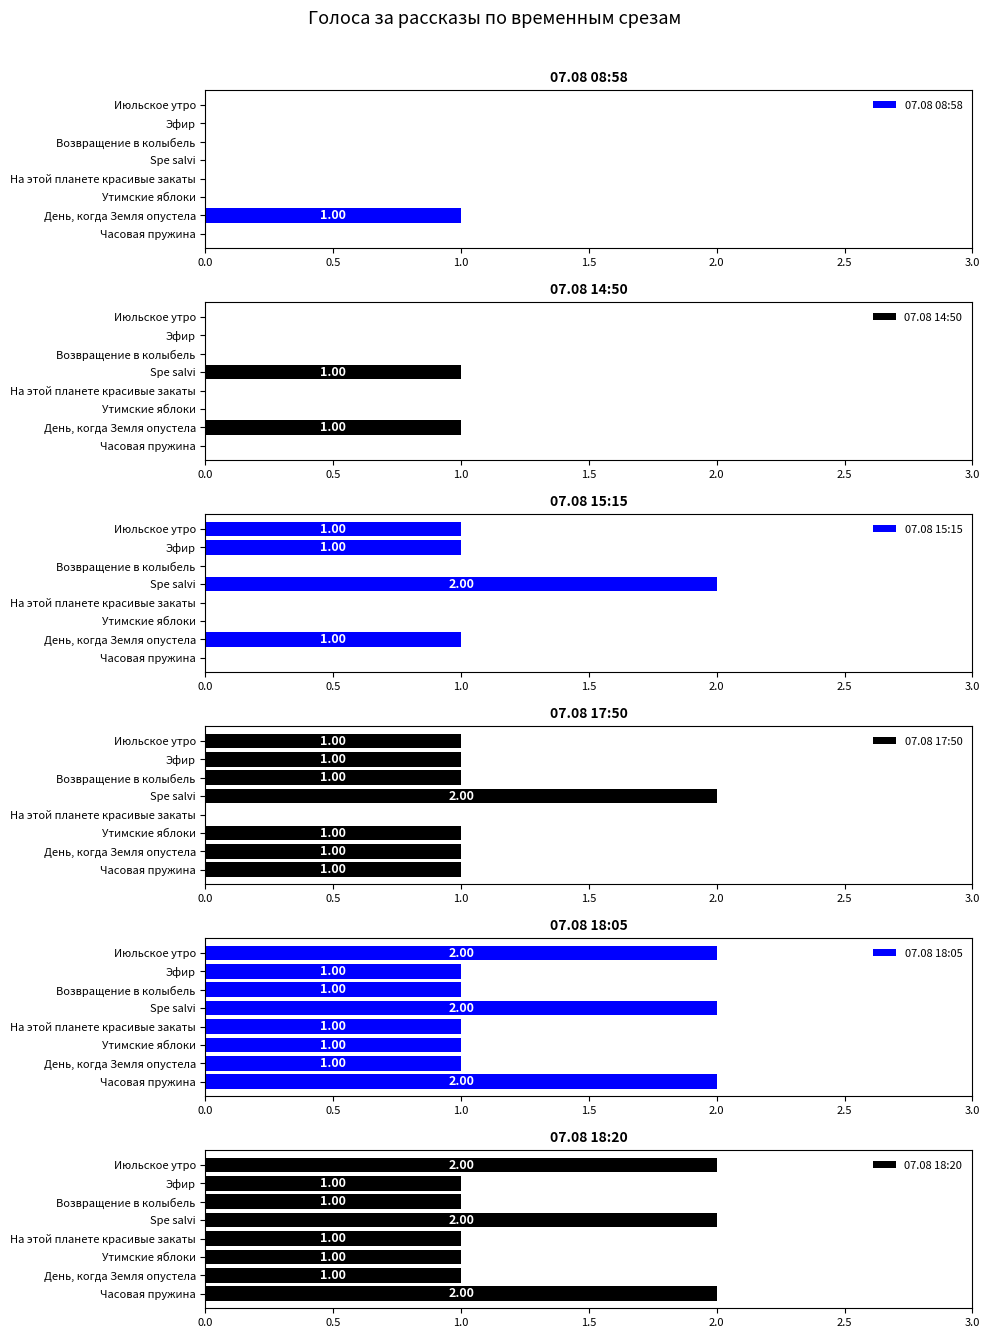

What is the average value of the 07.08 17:50 series?

1